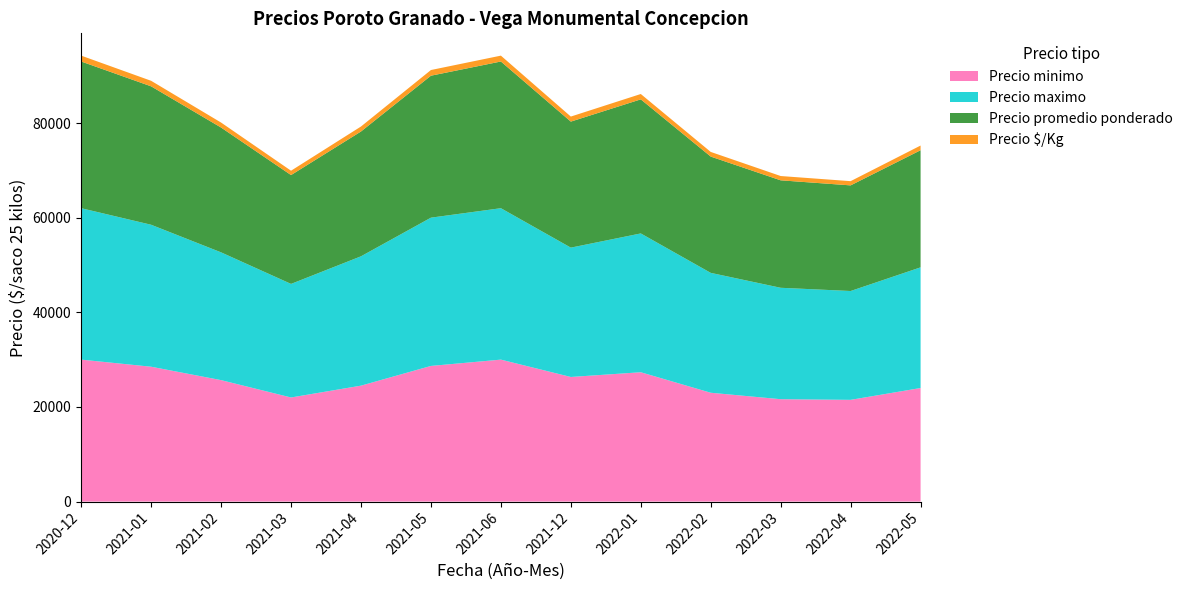

Reading left to right, transcribe all the data shown in this chart.

Precio minimo: 30000	28500	25667	22000	24500	28667	30000	26333	27333	23000	21636	21500	24000
Precio maximo: 32000	30000	27000	24000	27333	31333	32000	27333	29333	25333	23545	23000	25500
Precio promedio ponderado: 31000	29250	26375	23000	26375	30000	31000	26633	28333	24576	22709	22321	24750
Precio $/Kg: 1240	1170	1055	920	1055	1200	1240	1065	1133	982	908	893	990